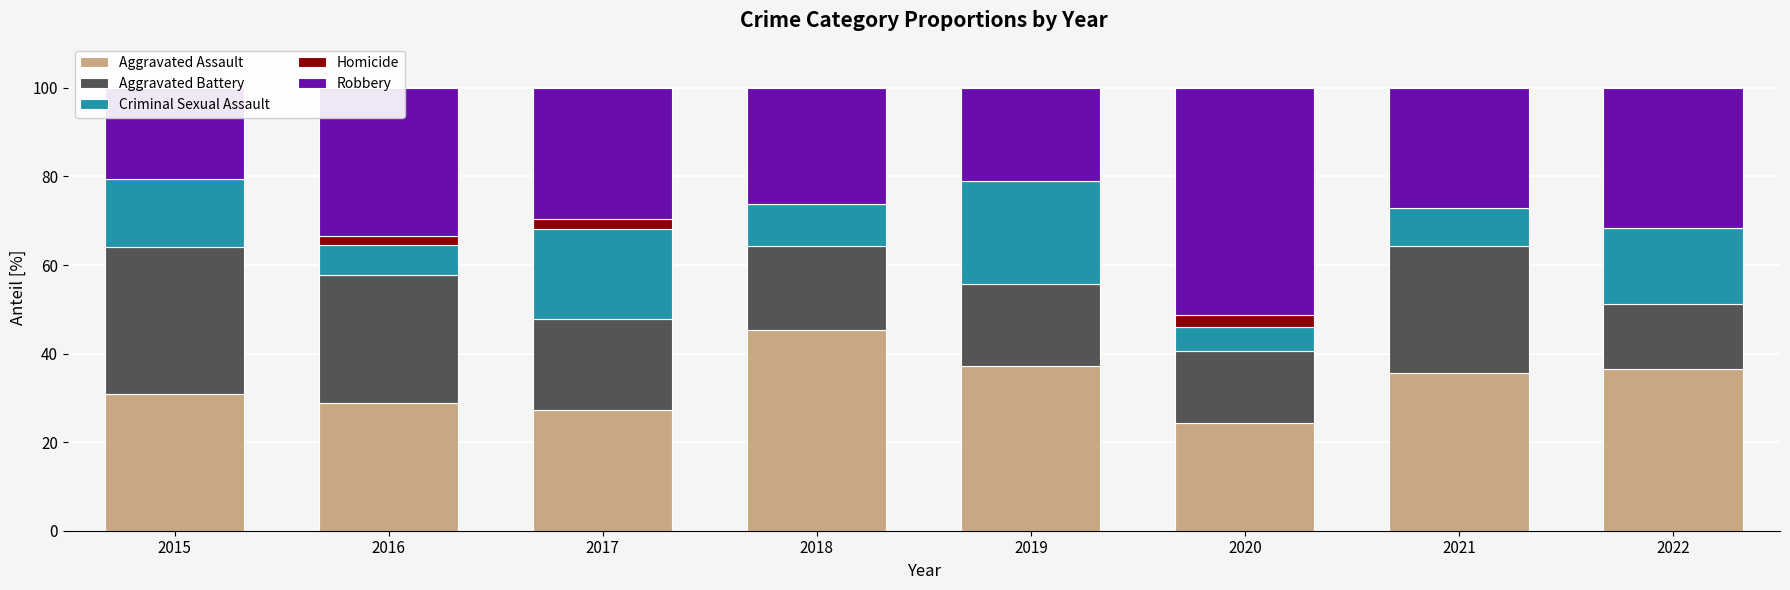

What is the difference between the maximum and minimum values in the Criminal Sexual Assault series?

17.9